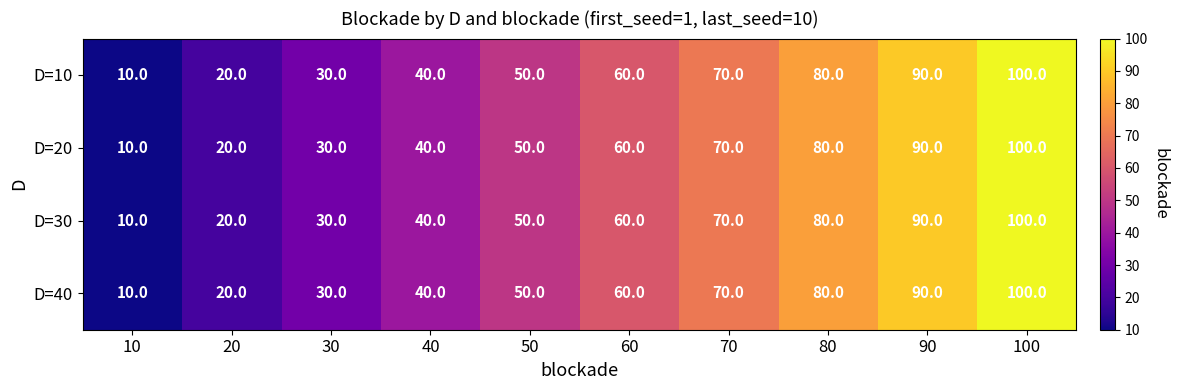

At which label does D=30 reach its minimum?

10